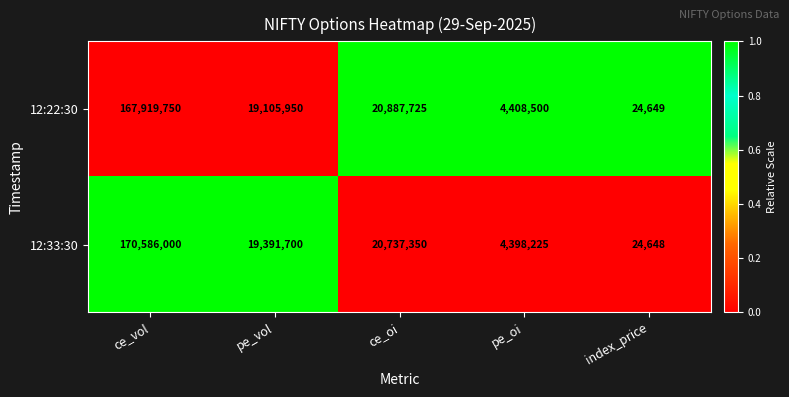

What is the highest value of the 12:33:30 series?

170586000